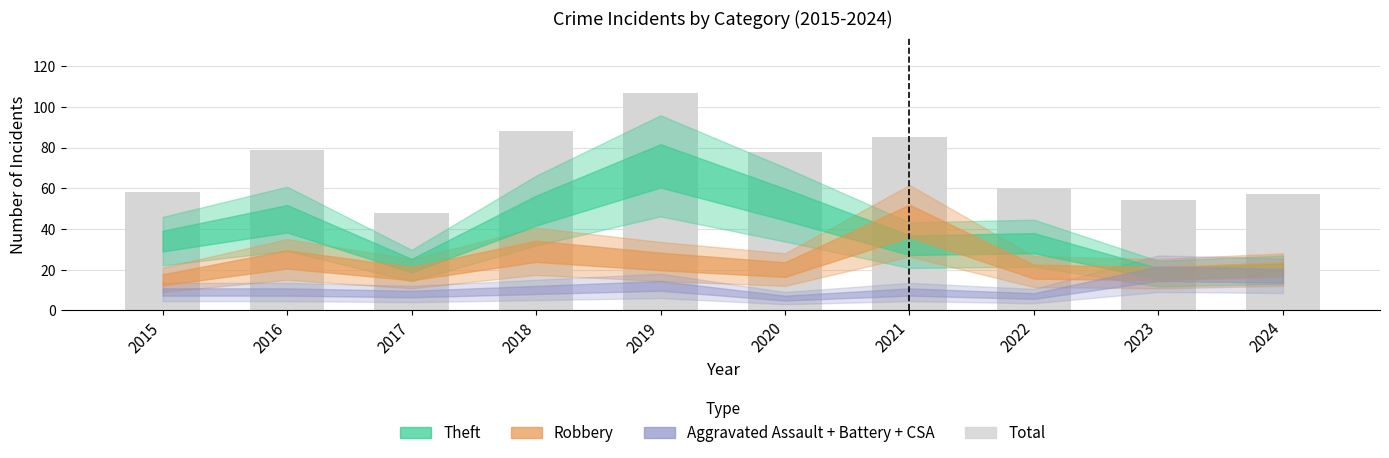

What is the value of the 5th bar from the left?

107